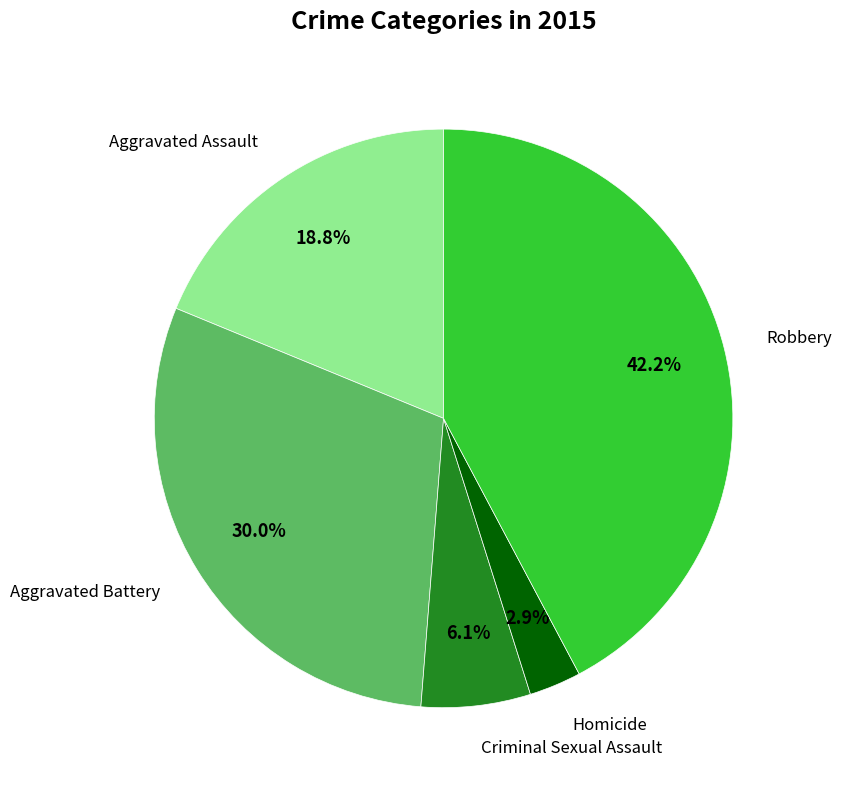

Count the number of slices in the pie.

5